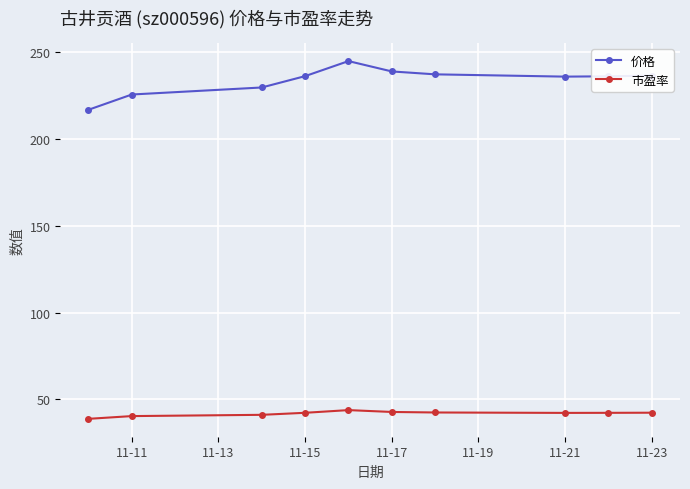

What is the lowest value of the 价格 series?

216.9